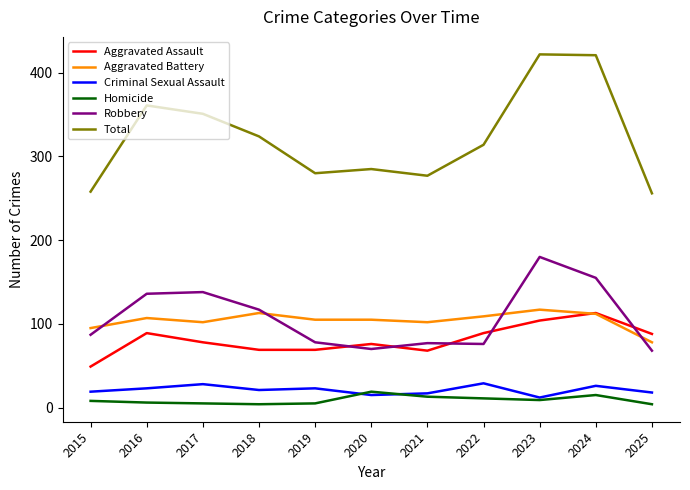

The value of Total at 2018 is 324. True or false?

True